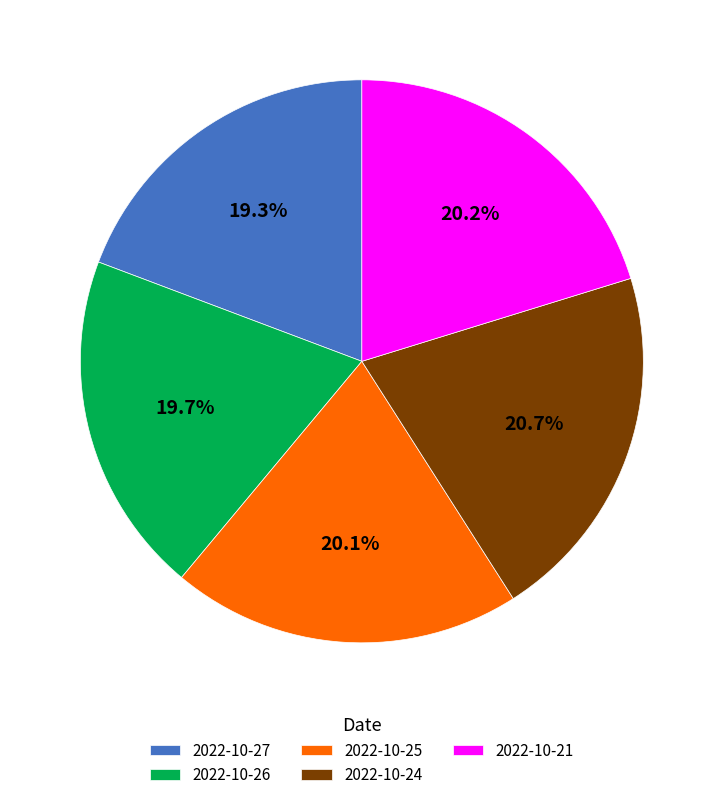

How many slices are in this pie chart?

5